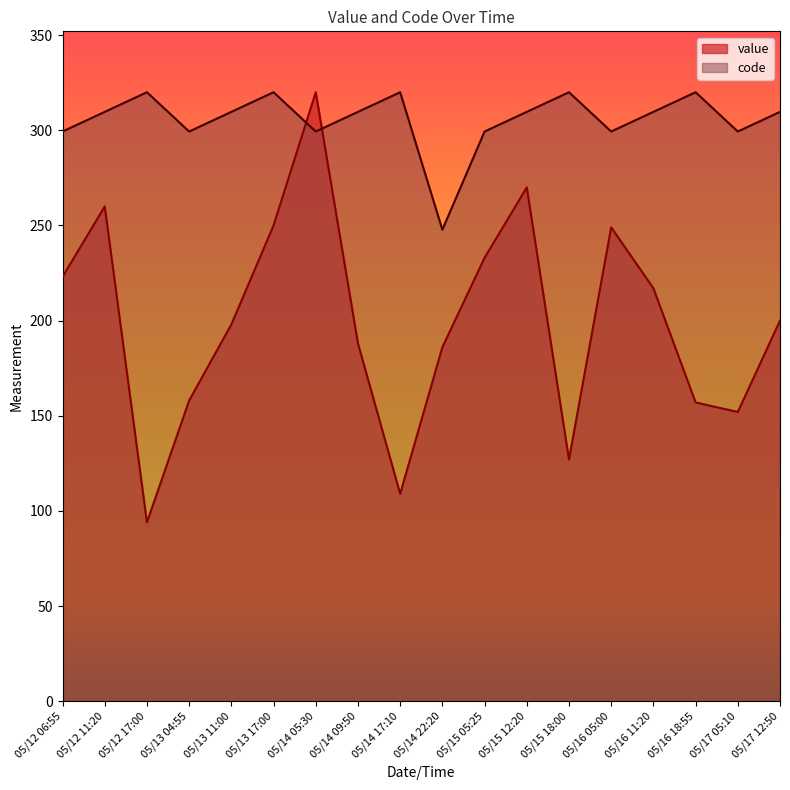

True or false: value and code intersect in this chart.

True